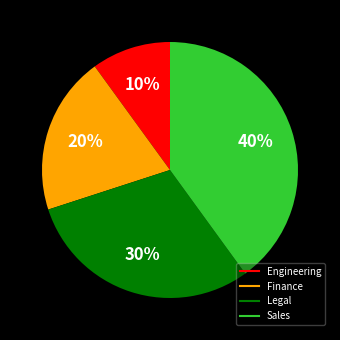

Which category has the biggest portion of the pie?

Sales